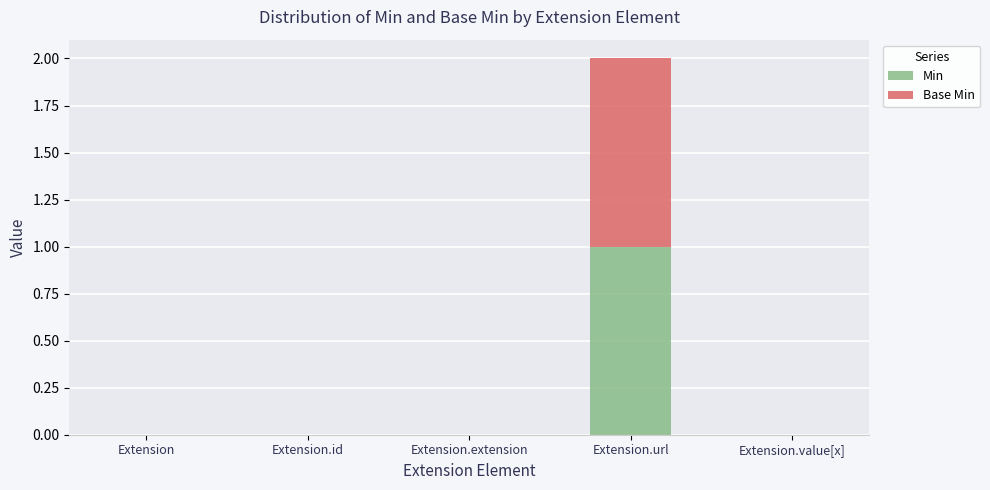

Which category has the highest value in the Min series?

Extension.url